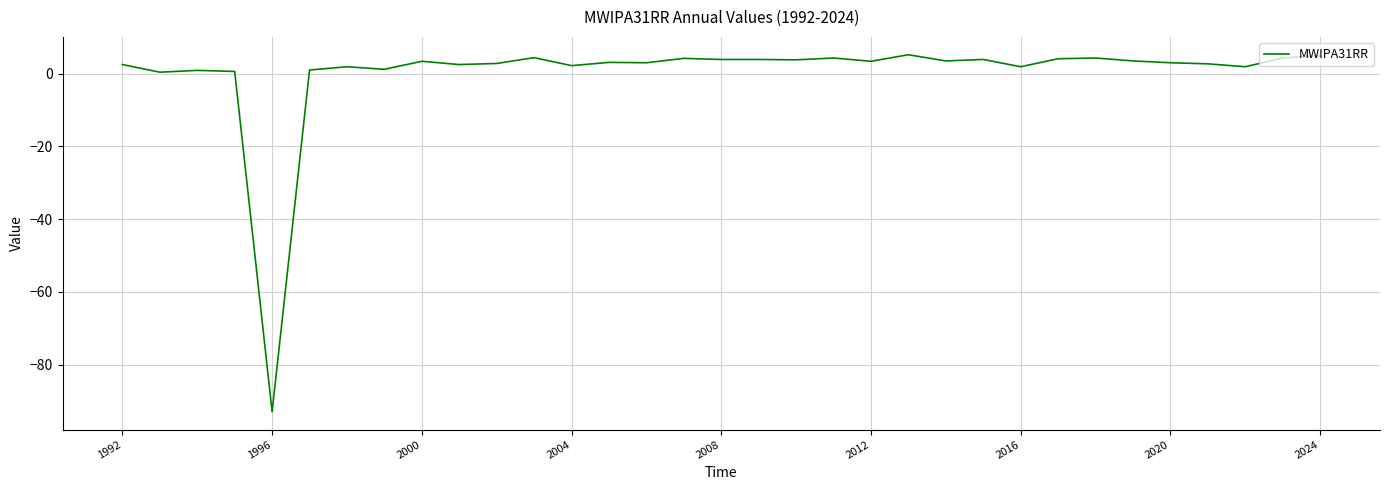

What is the difference between the maximum and minimum values?

98.2